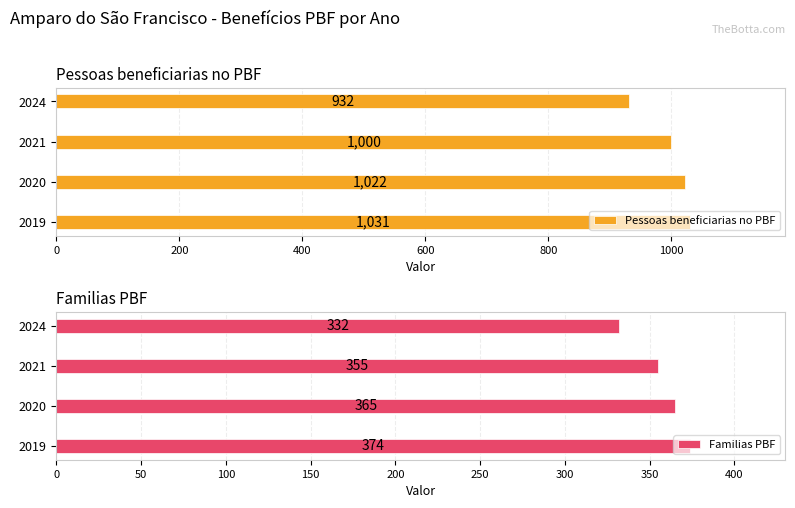

Are the bars horizontal?

Yes